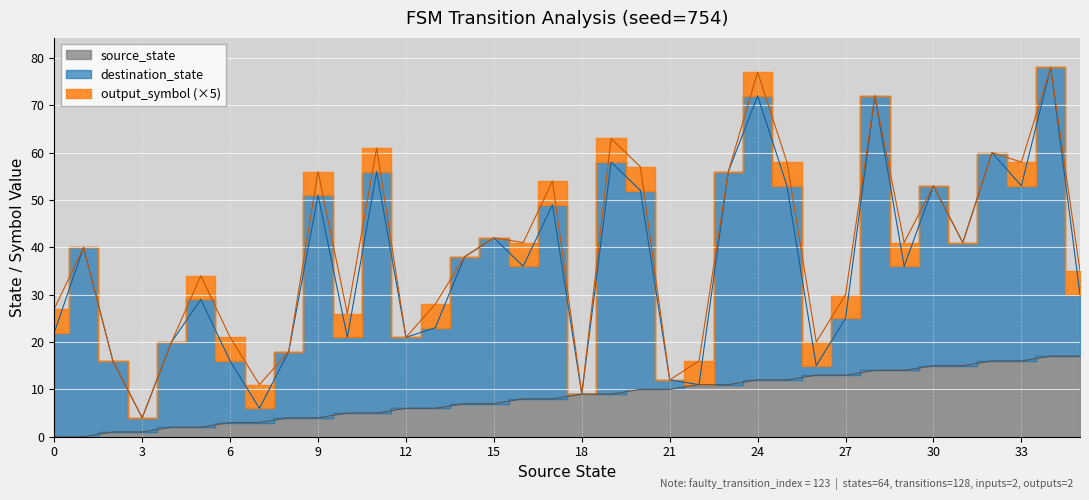

What are all the series names shown in the legend?

source_state, destination_state, output_symbol